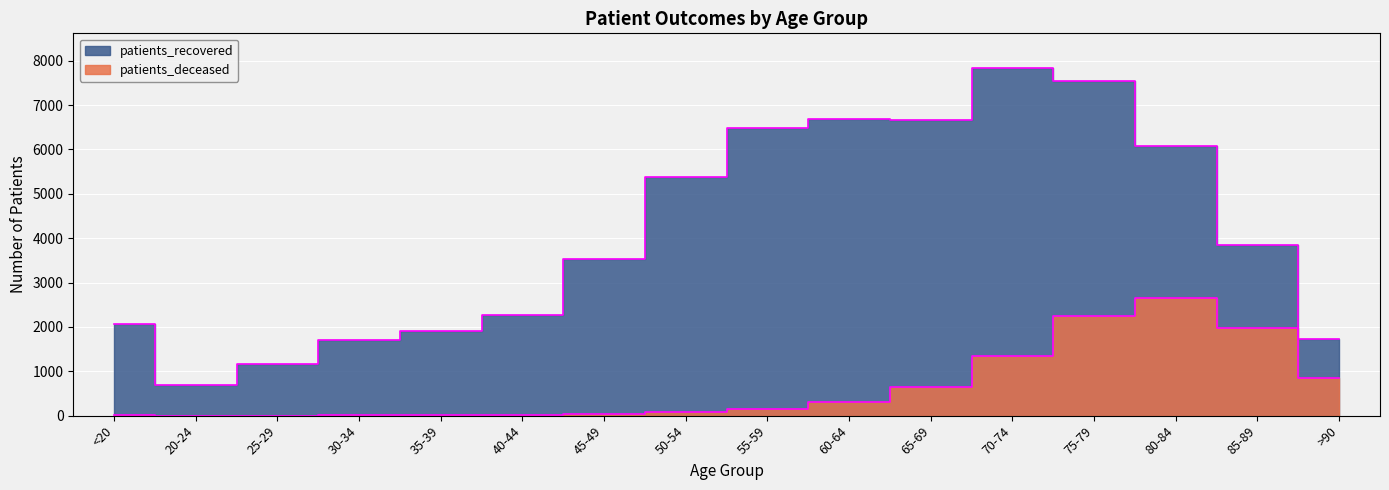

What is the label of the 8th point from the left?

50-54